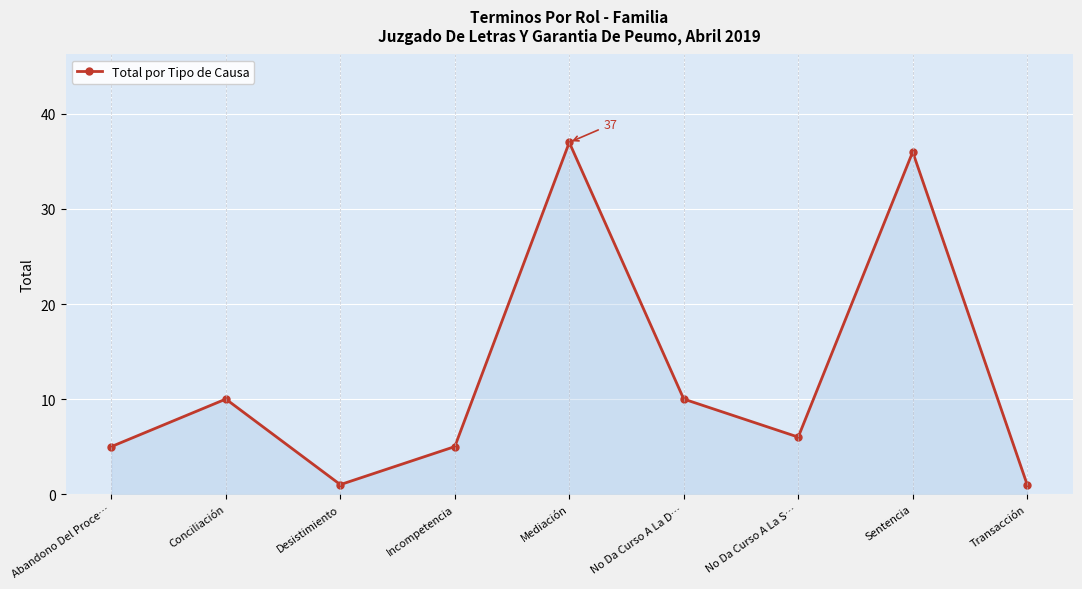

What value does the data have at No Da Curso A La S…?

6